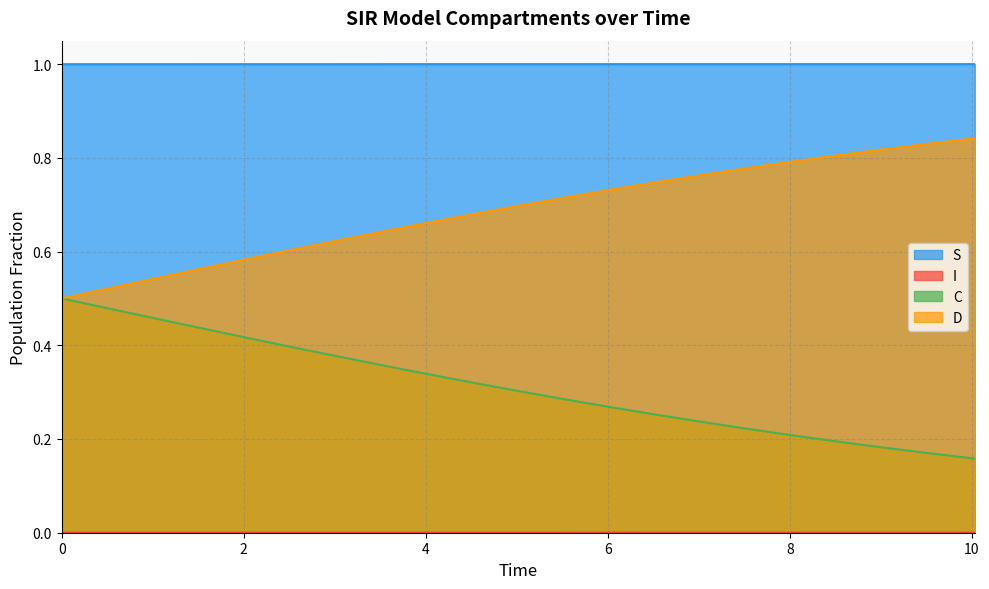

Which series has the largest total across all categories?

S